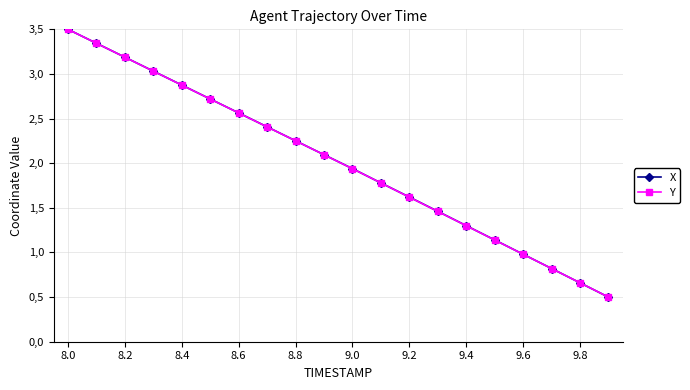

What are all the series names shown in the legend?

X, Y